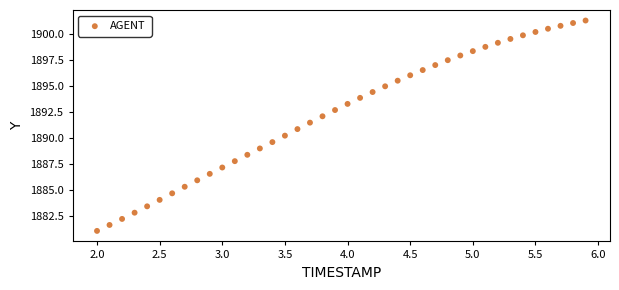

What is the range of Y values (max minus min)?

20.2